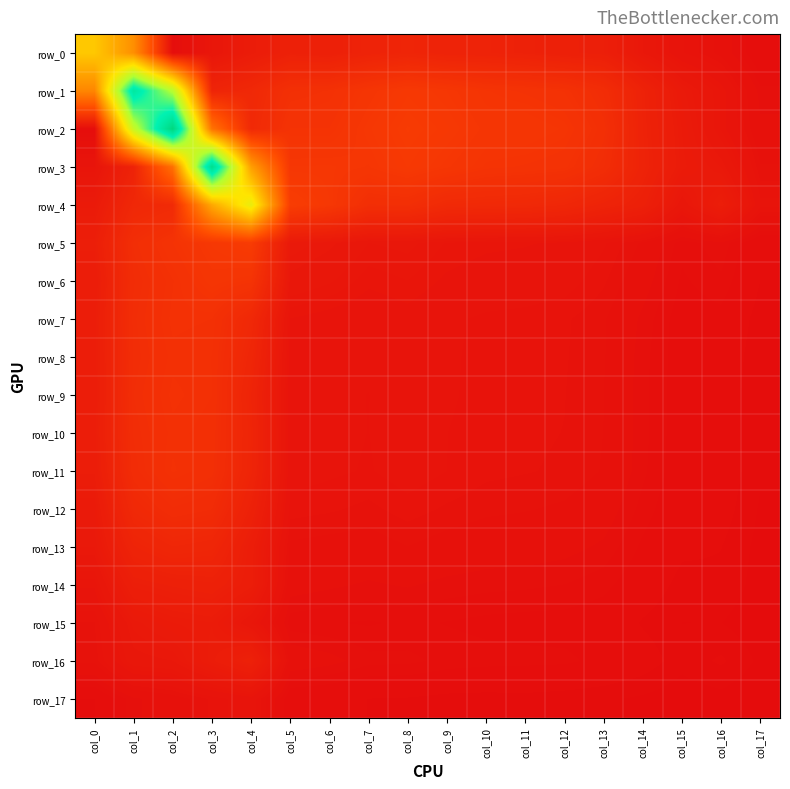

List the labels in order of row_6 value, smallest first.

col_17, col_15, col_16, col_14, col_13, col_12, col_11, col_10, col_9, col_7, col_8, col_6, col_5, col_0, col_1, col_2, col_4, col_3